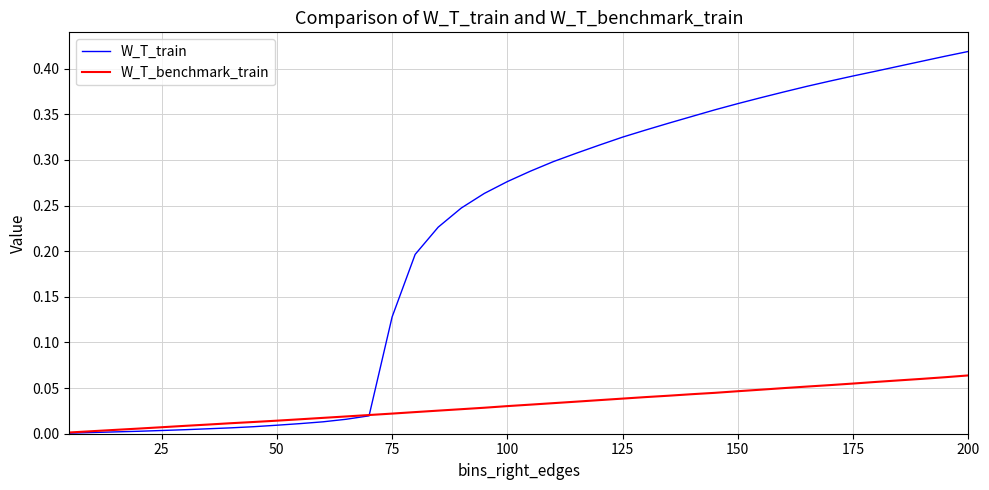

True or false: W_T_benchmark_train and W_T_train cross at least once.

True